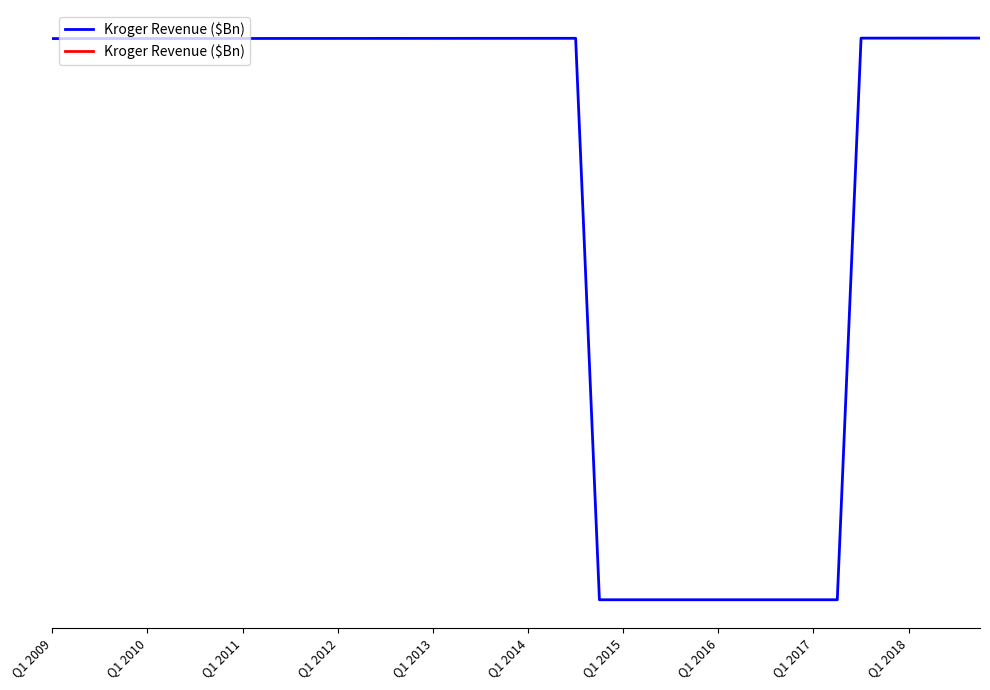

Does the chart display data point markers on the line(s)?

No